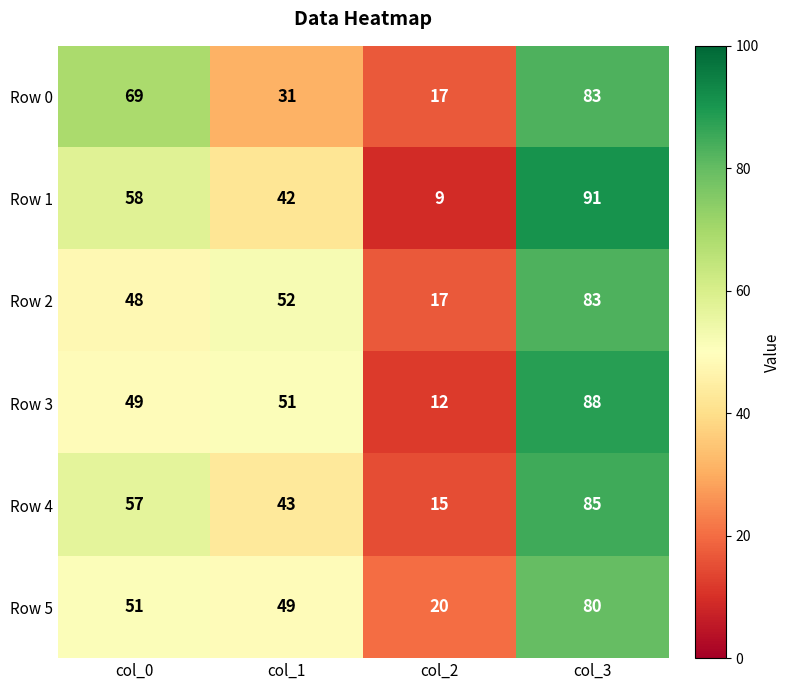

Which series changed the most between col_1 and col_3?

Row 0